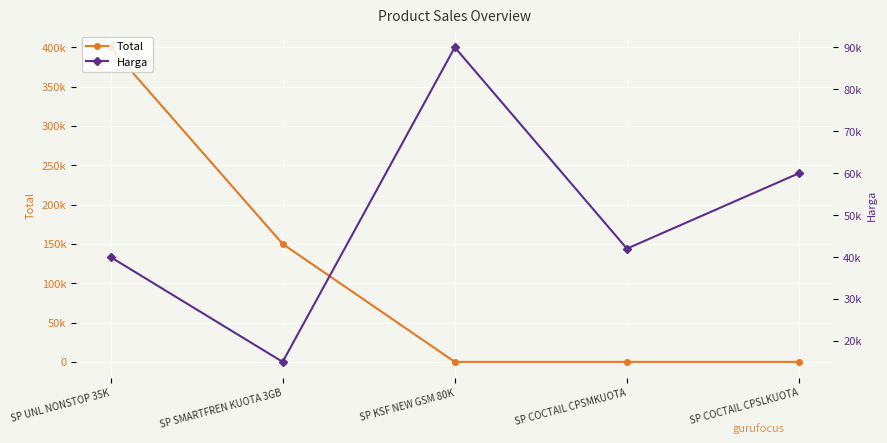

List the labels in order of Harga value, largest first.

SP KSF NEW GSM 80K, SP COCTAIL CPSLKUOTA, SP COCTAIL CPSMKUOTA, SP UNL NONSTOP 35K, SP SMARTFREN KUOTA 3GB